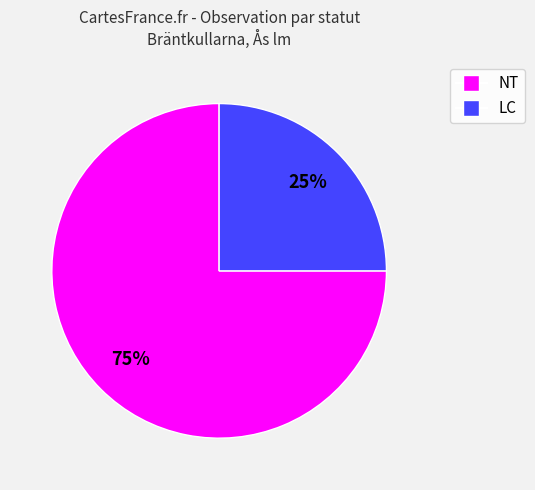

To the nearest percent, what is the difference between the largest and smallest slice percentages?

50%